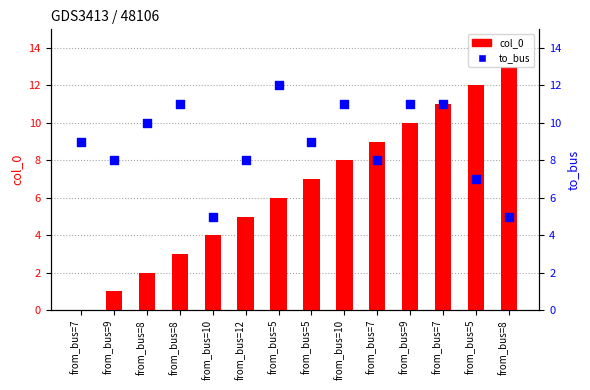

Which series has the largest total across all categories?

to_bus